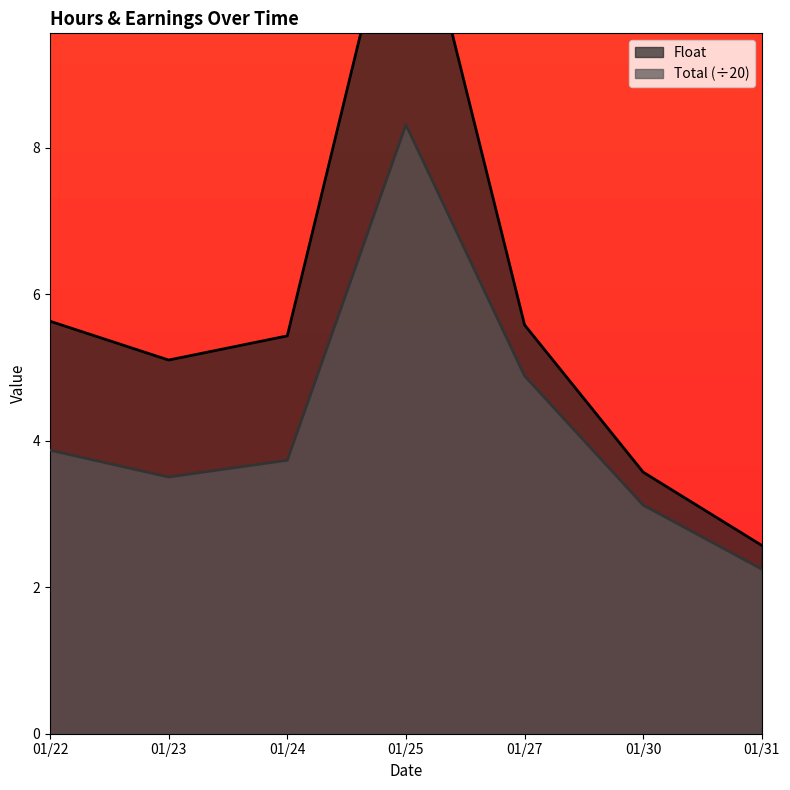

The value of Float at 01/31 is 3.7. True or false?

False